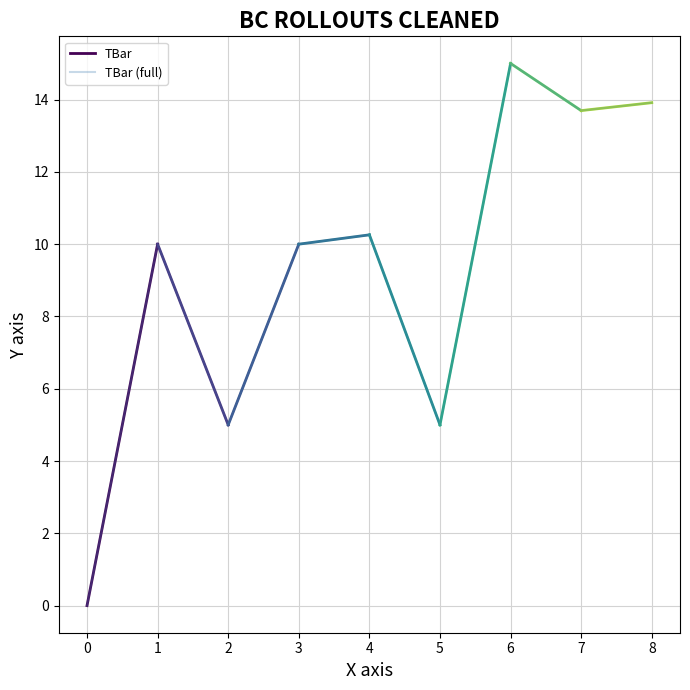

How many categories are shown in the chart?

9